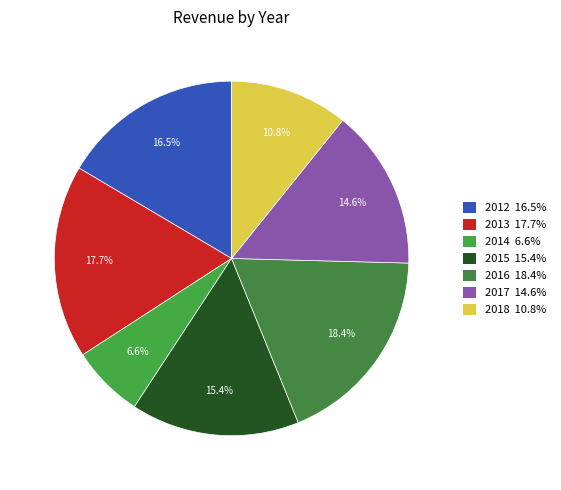

Combined, do 2016 and 2015 account for over 50%?

No